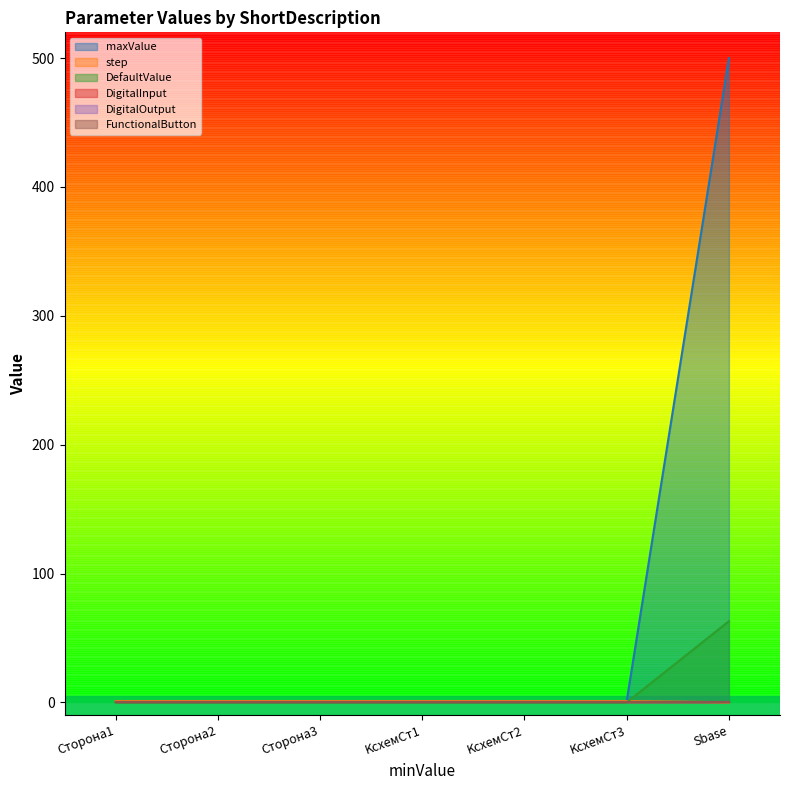

What is the difference between the highest and lowest values at KсхемСт1?

1.0